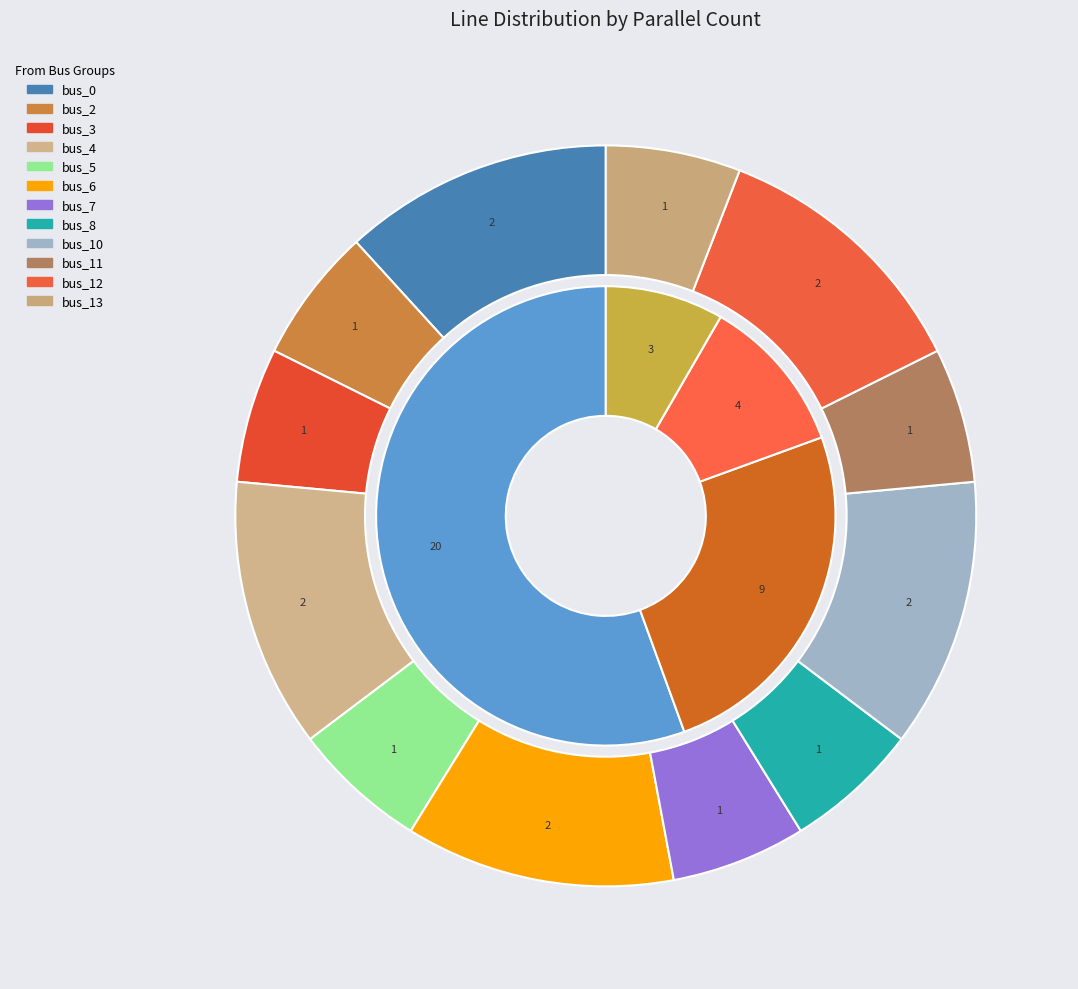

Which category has the smallest portion of the pie?

parallel=3